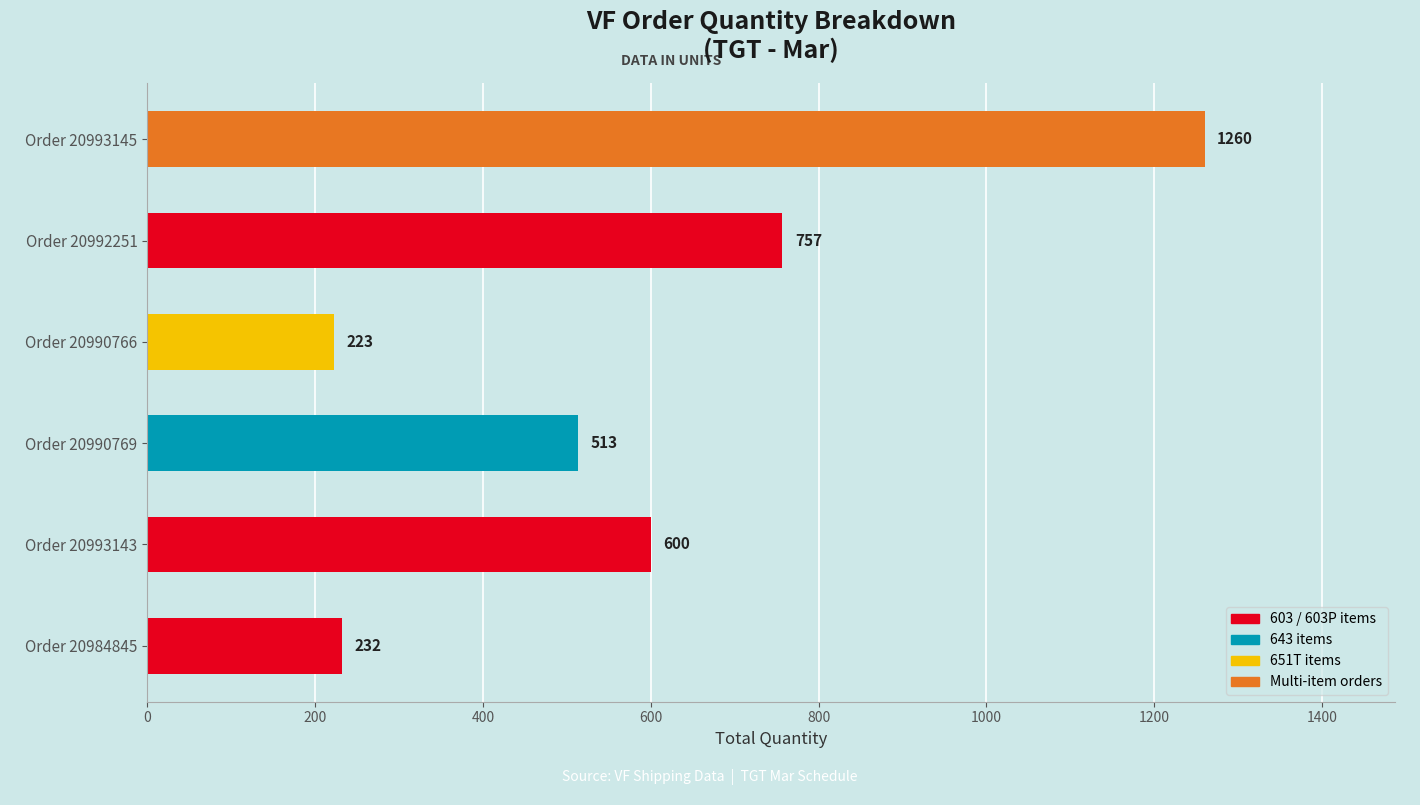

How many values are below 600?

3